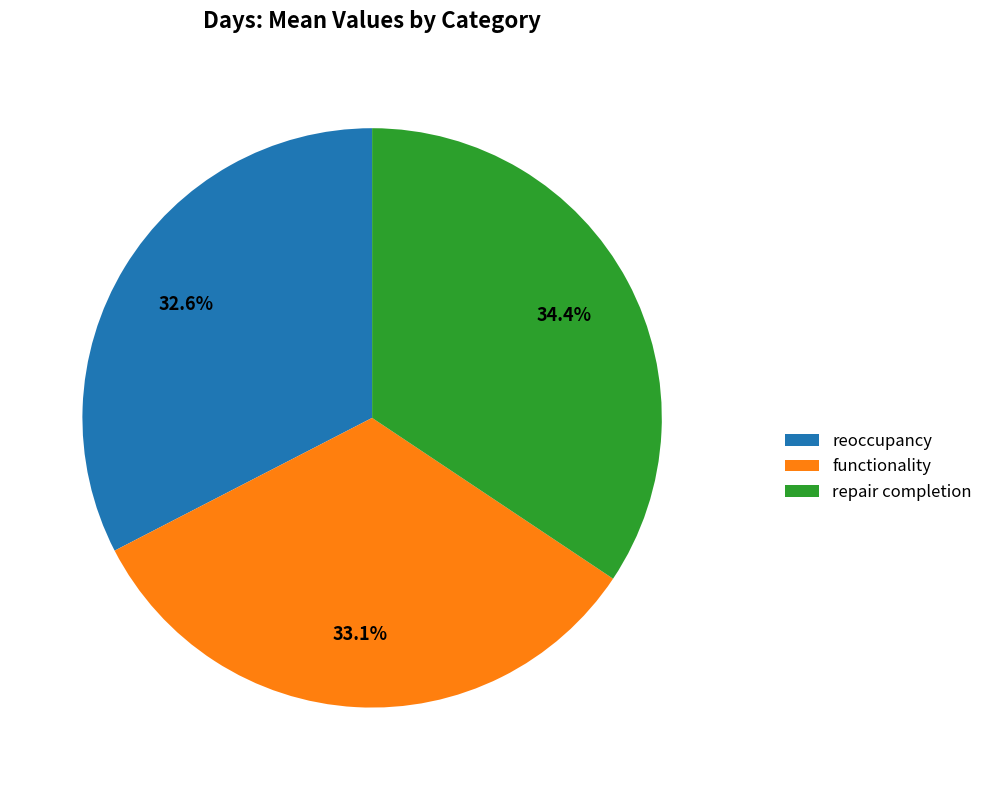

Combined, what portion of the pie is reoccupancy and functionality?

65.6%